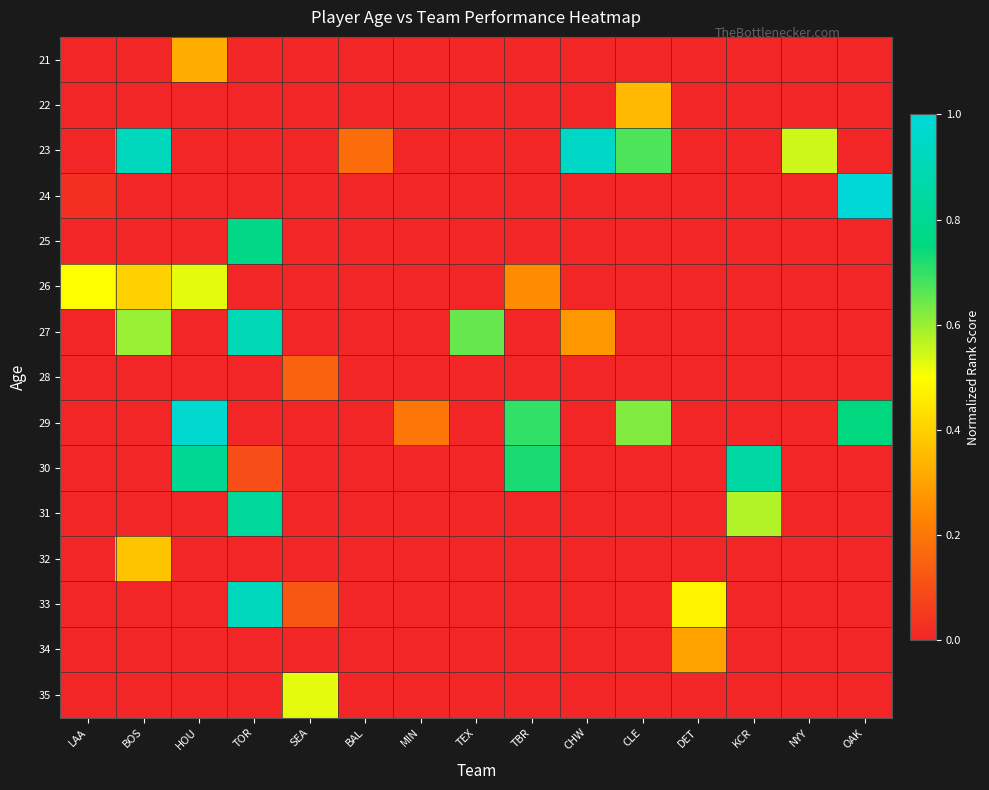

What is the maximum value shown in the chart?

1.0